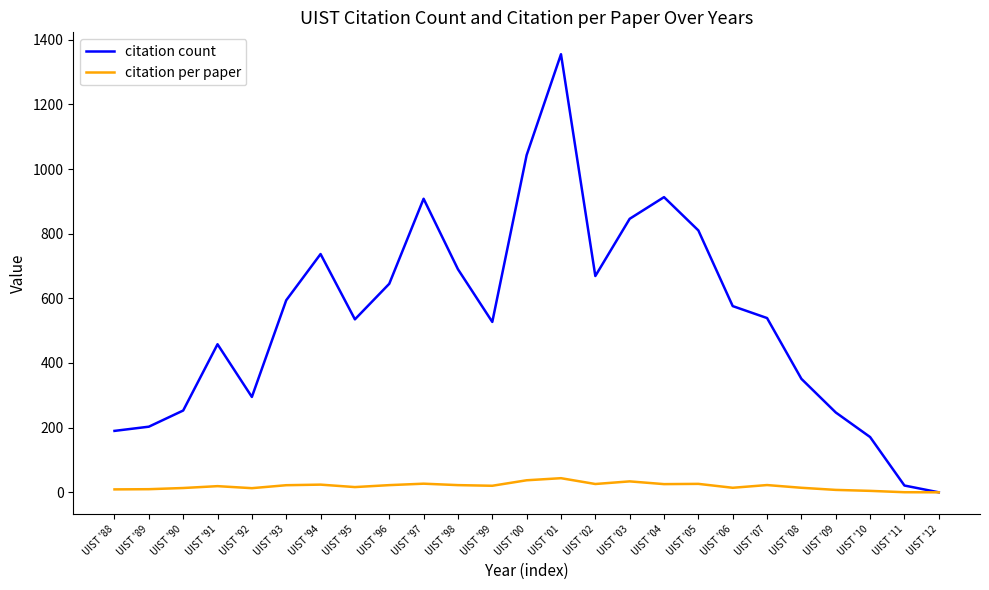

True or false: citation count has a value of 1043.0 at UIST '00.

True